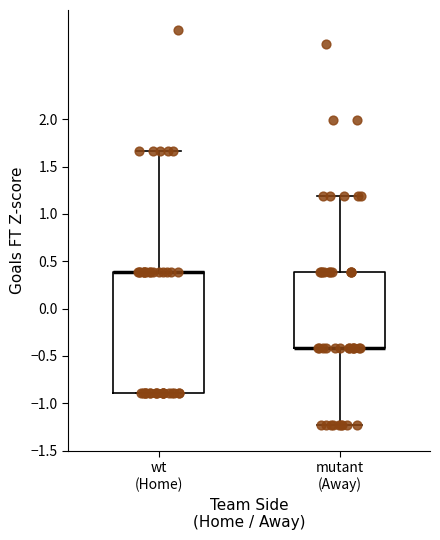

Where is the lower edge of the box for mutant (Away) on the y-axis? The values are not printed on the chart, so give them approximately, as read against the axis.

-0.40